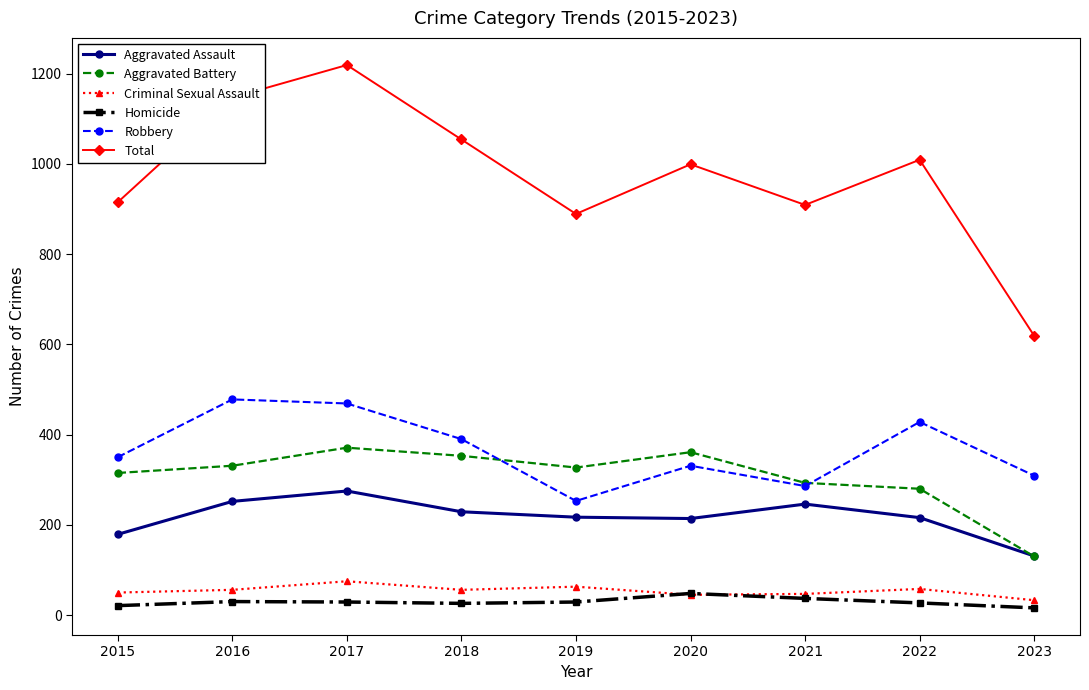

True or false: Robbery and Criminal Sexual Assault intersect in this chart.

False